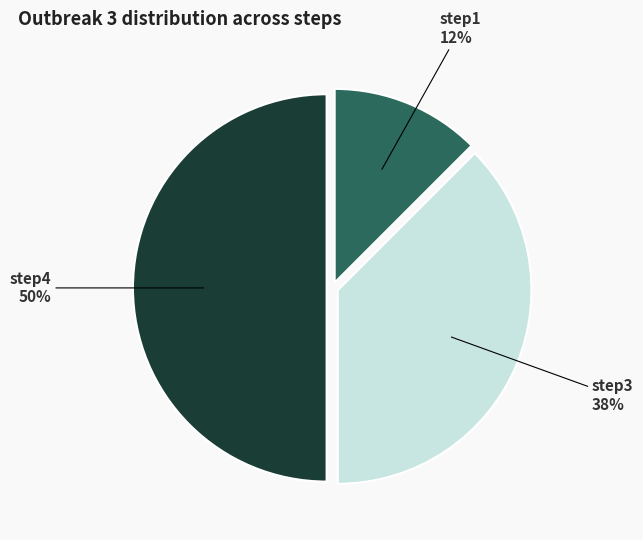

To the nearest percent, what is the average slice percentage?

33%